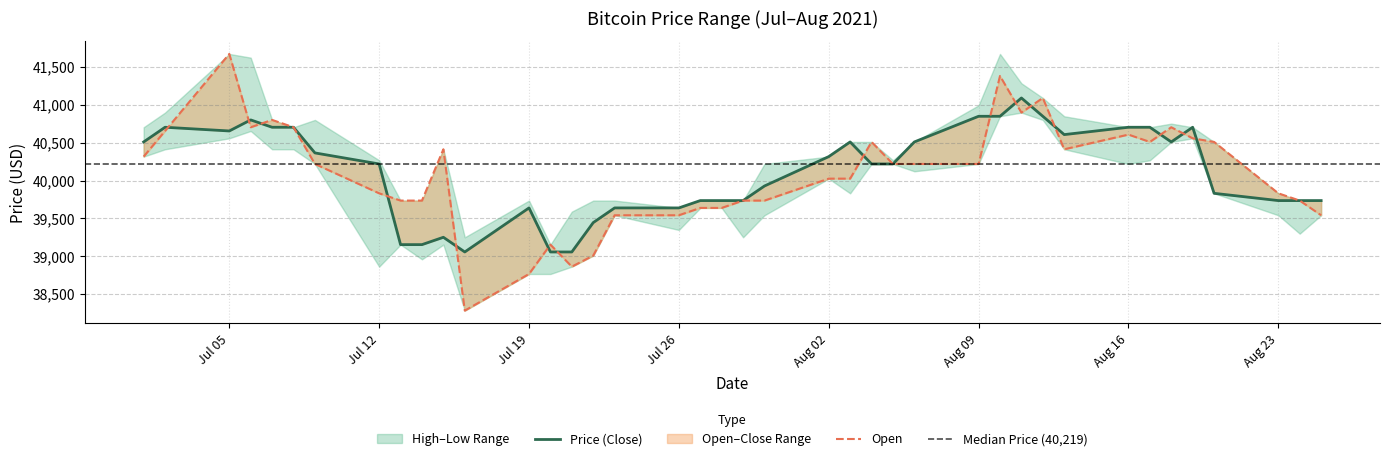

How many lines are shown in the chart?

2